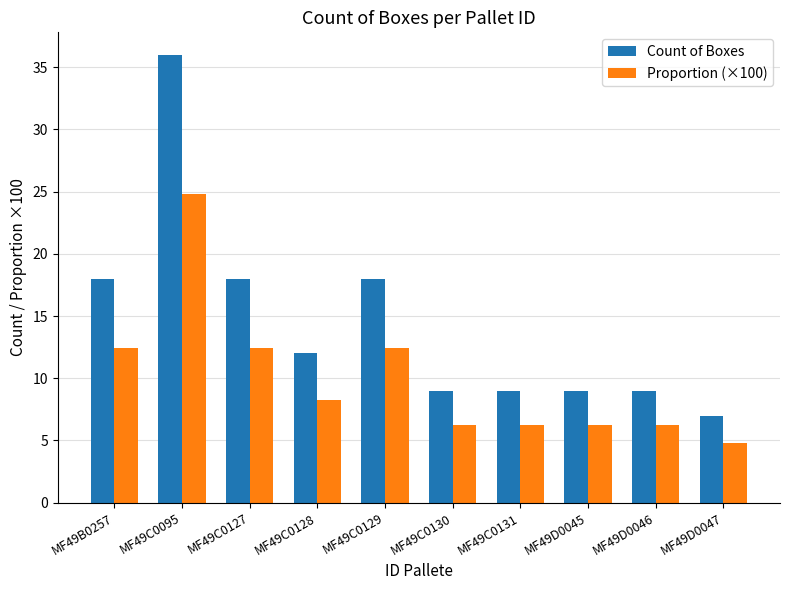

How many values in the Proportion (×100) series are below 8?

5